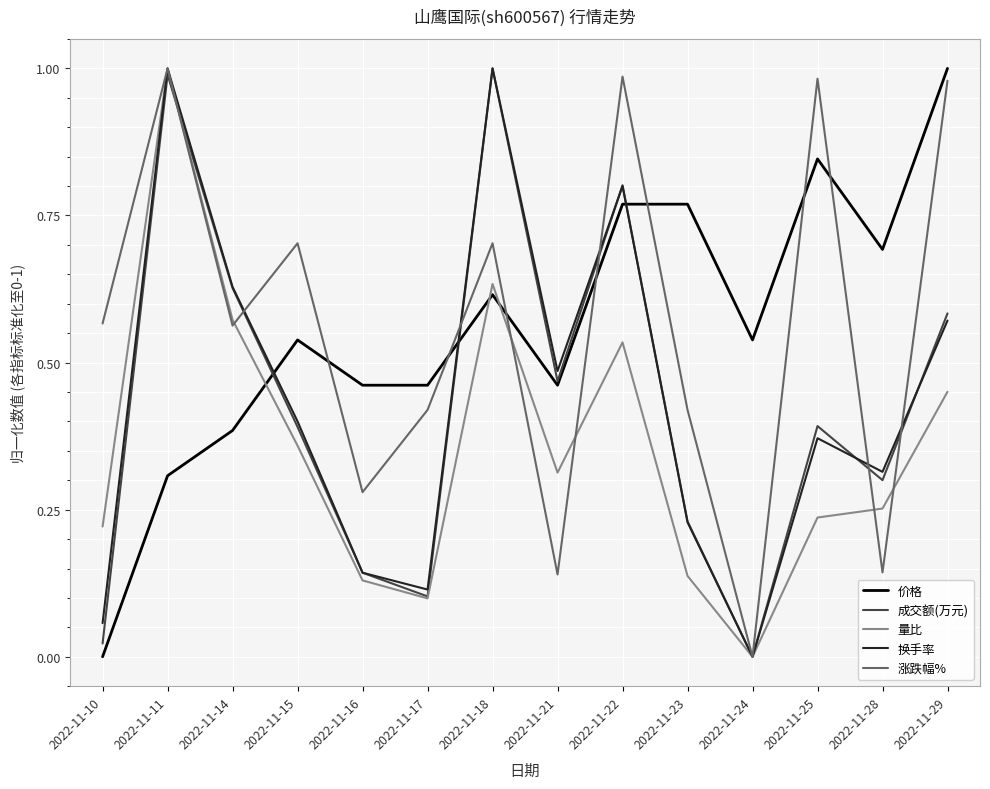

Which series ends up on top after the final intersection of 价格 and 成交额(万元)?

价格